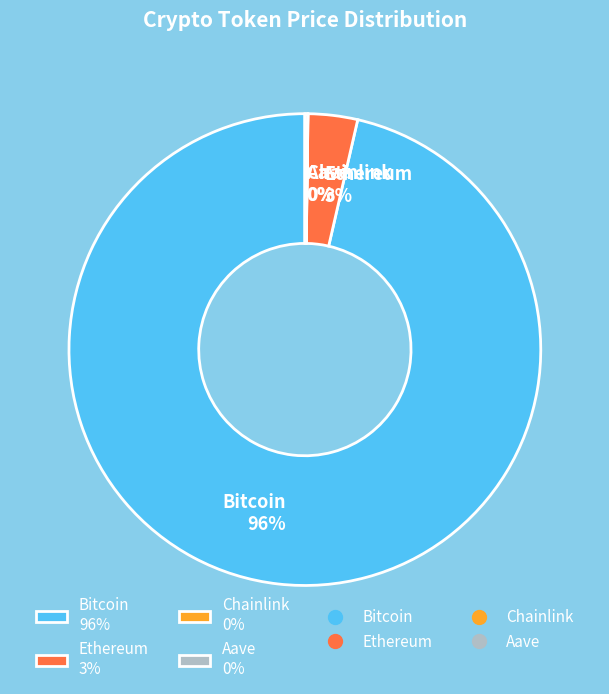

Between Bitcoin 96% and Ethereum 3%, which is larger?

Bitcoin 96%